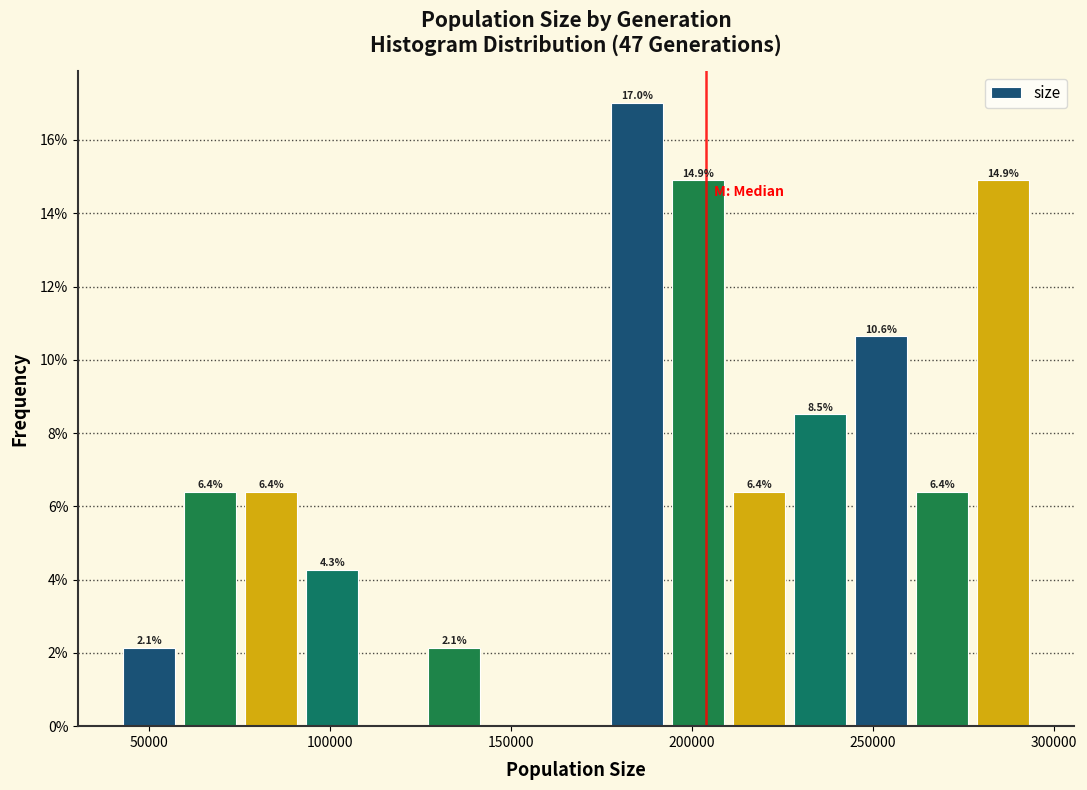

Around what value on the x-axis is the tallest bar? Give the approximate position of its centre, as read against the axis.

185000